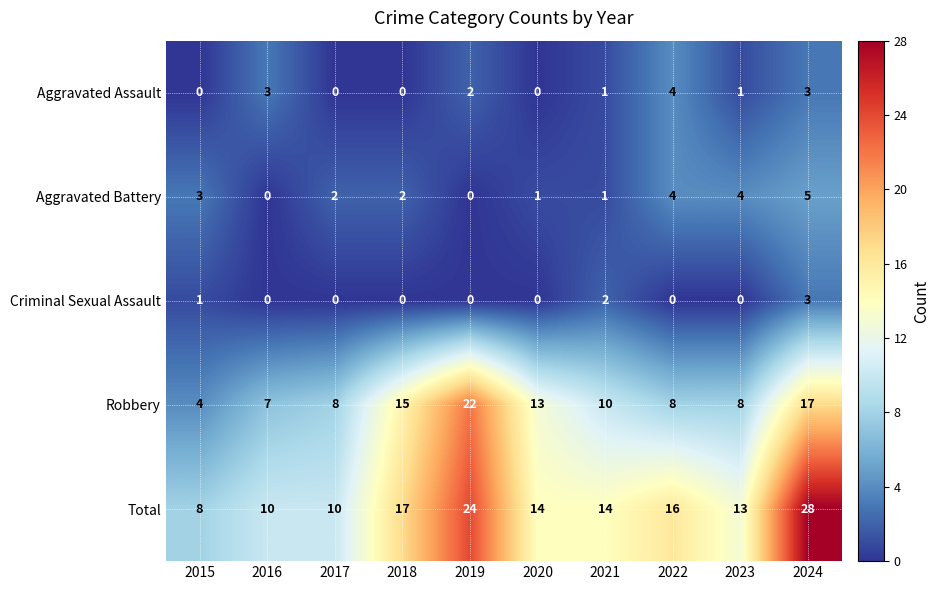

What is the sum of the Aggravated Battery values at 2018 and 2022?

6